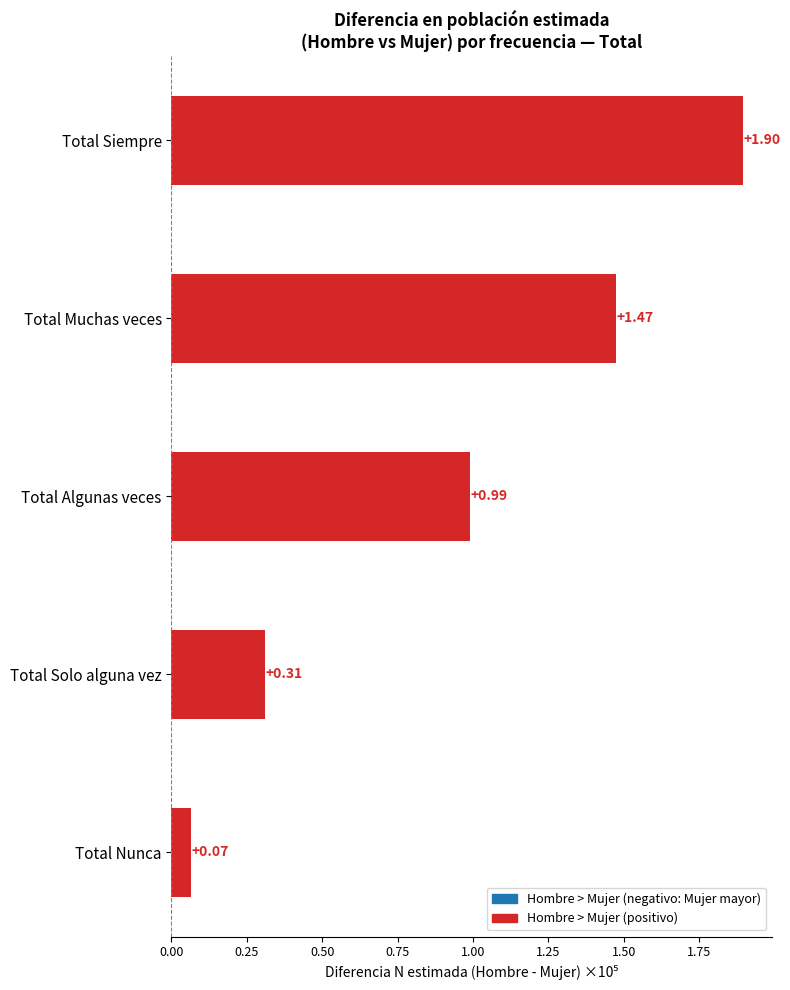

Rank the categories by value from highest to lowest.

Total Siempre, Total Muchas veces, Total Algunas veces, Total Solo alguna vez, Total Nunca